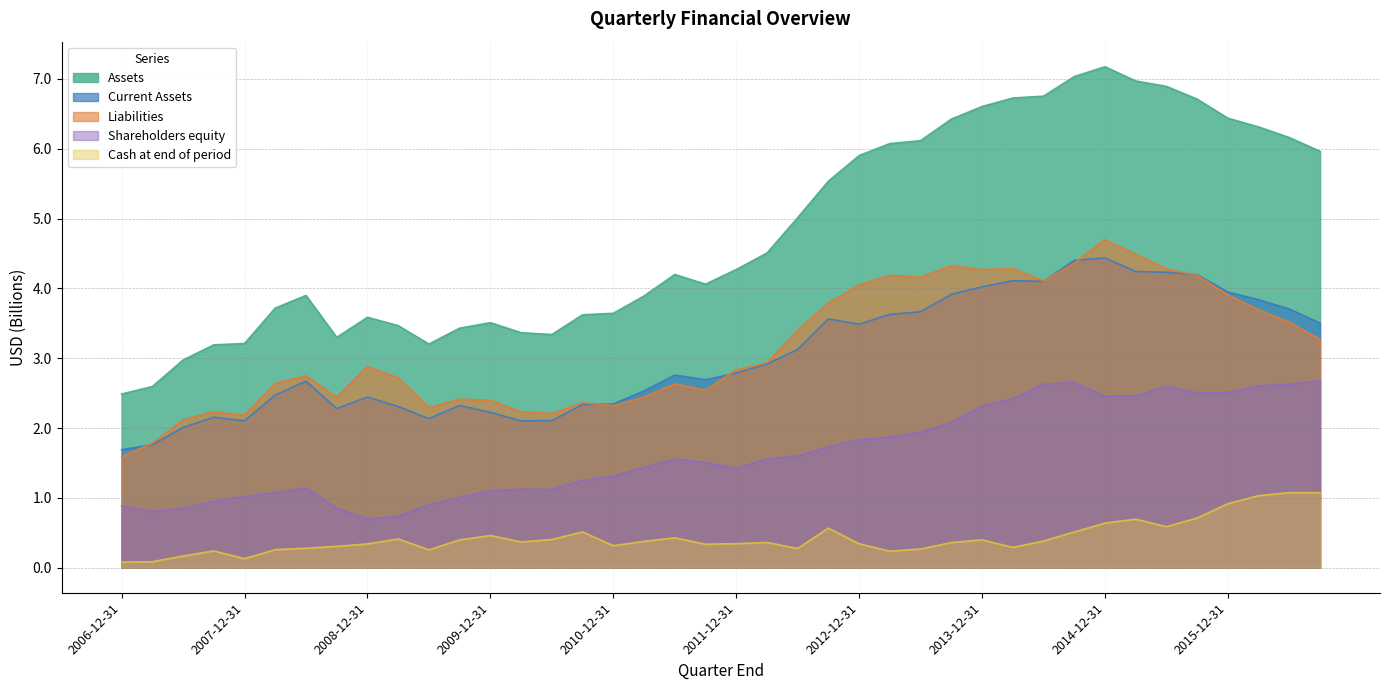

What is the difference between the second highest and second lowest values in the Cash at end of period series?

1.0